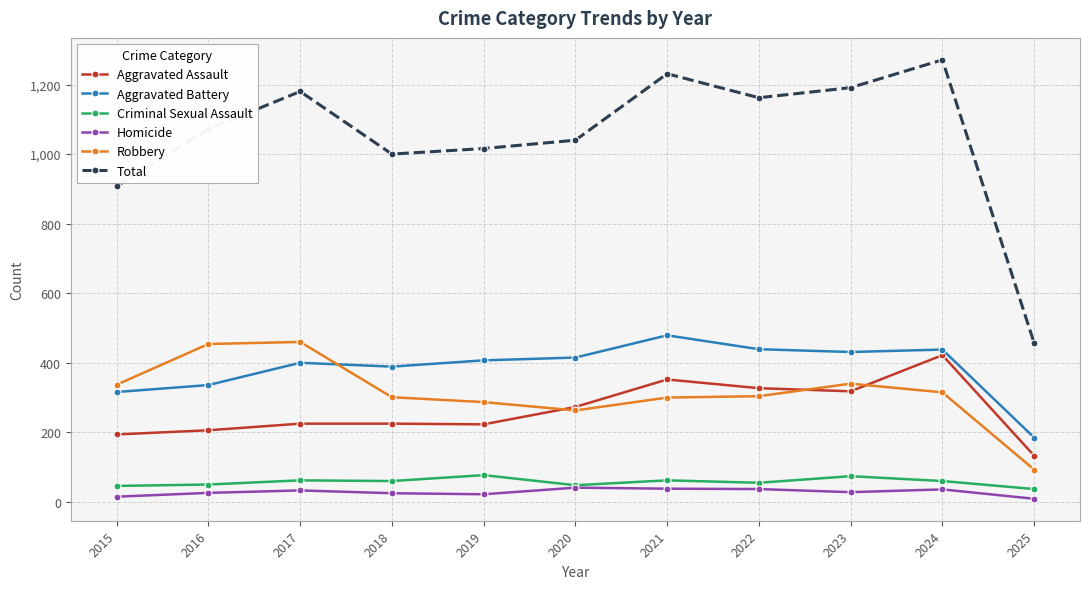

True or false: Criminal Sexual Assault has more than 1 interior local peaks.

True